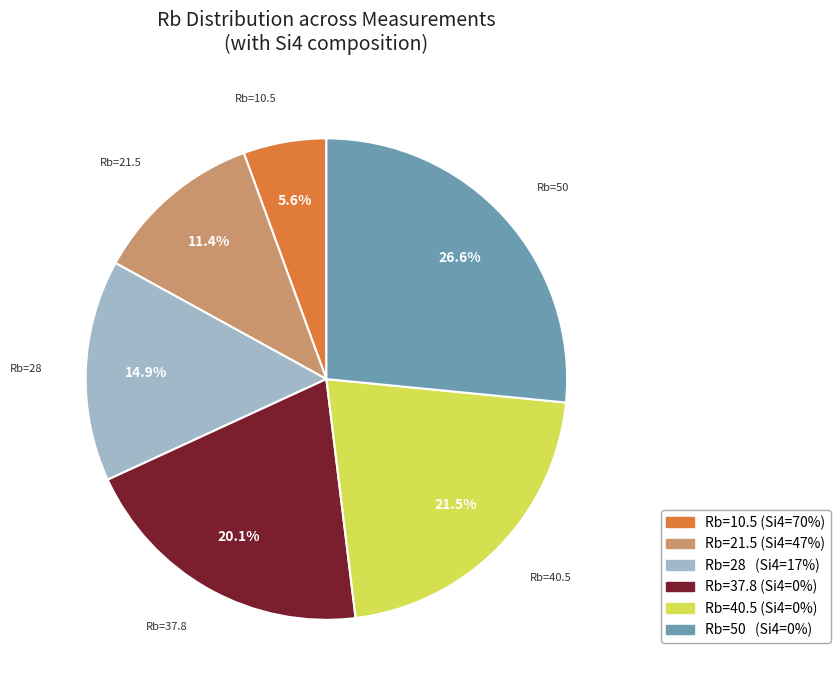

Is it true that Rb=37.8 is 20% of the pie?

True